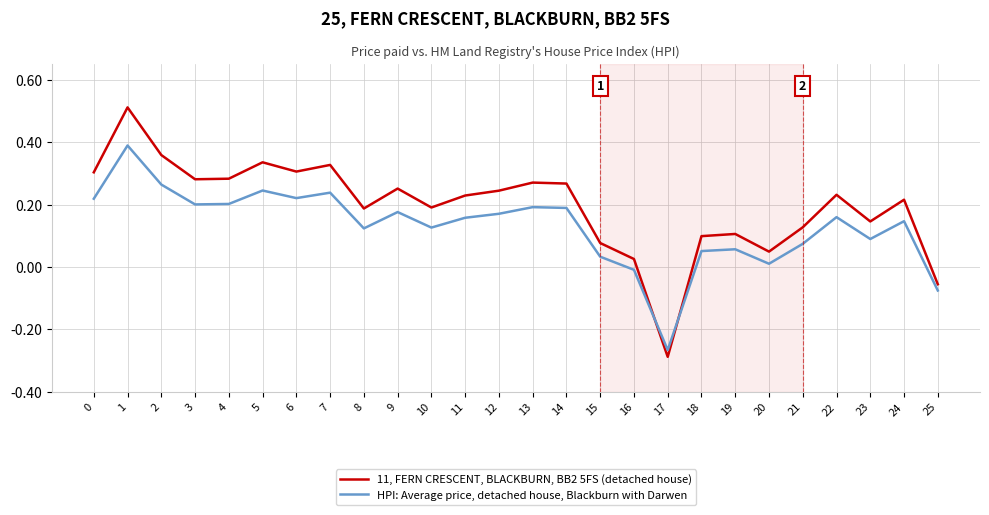

How many intersections are there between HPI: Average price, detached house, Blackburn with Darwen and 11, FERN CRESCENT, BLACKBURN, BB2 5FS (detached house)?

2